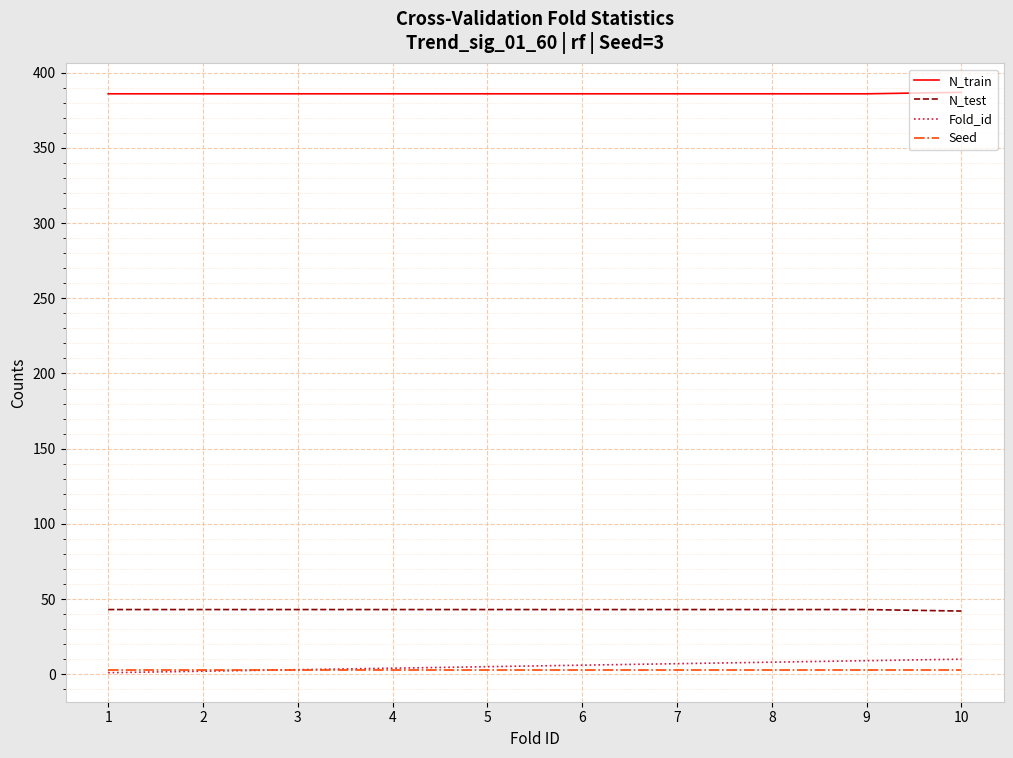

What is the spread (max minus min) of values at 10?

384